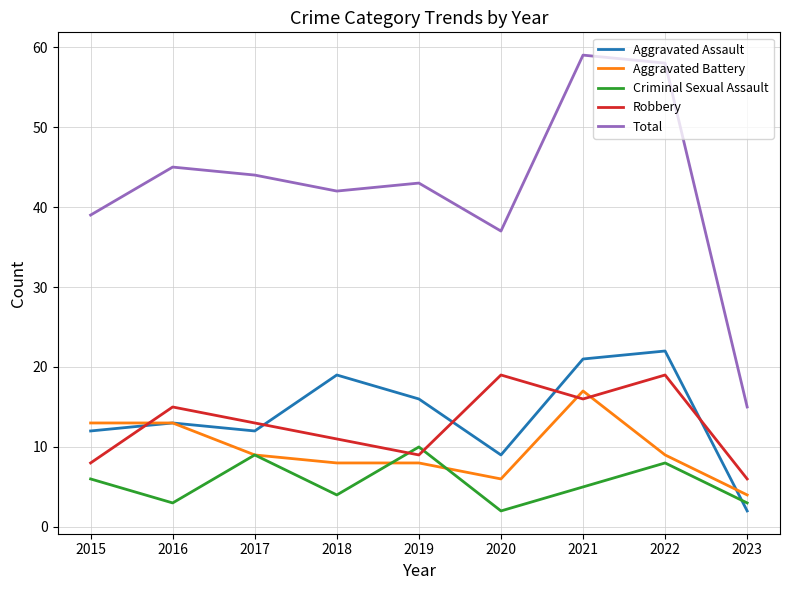

What is the spread (max minus min) of values at 2019?

35